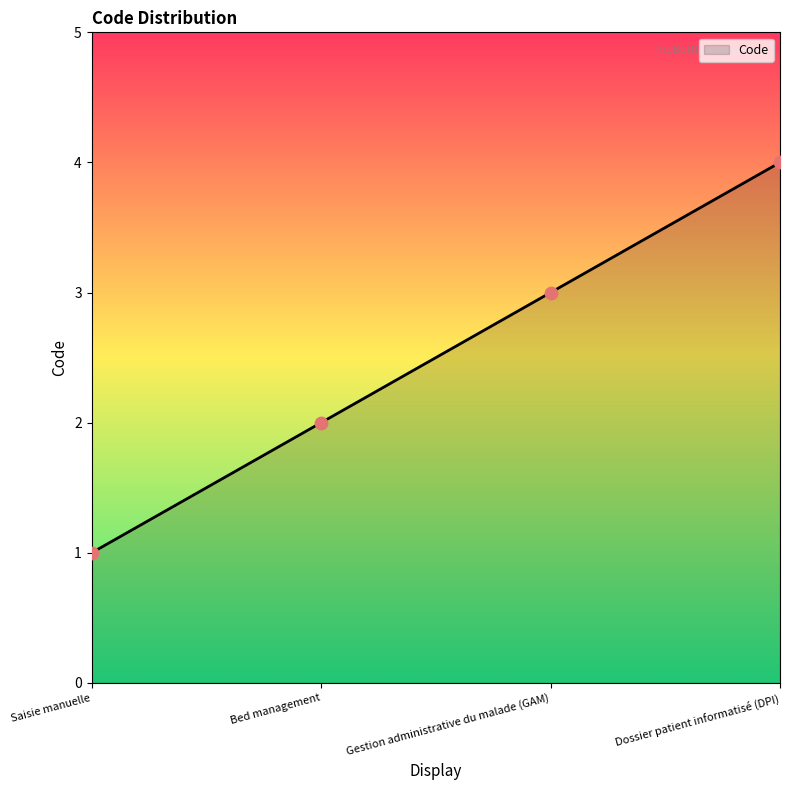

Which has a higher value, Saisie manuelle or Dossier patient informatisé (DPI)?

Dossier patient informatisé (DPI)